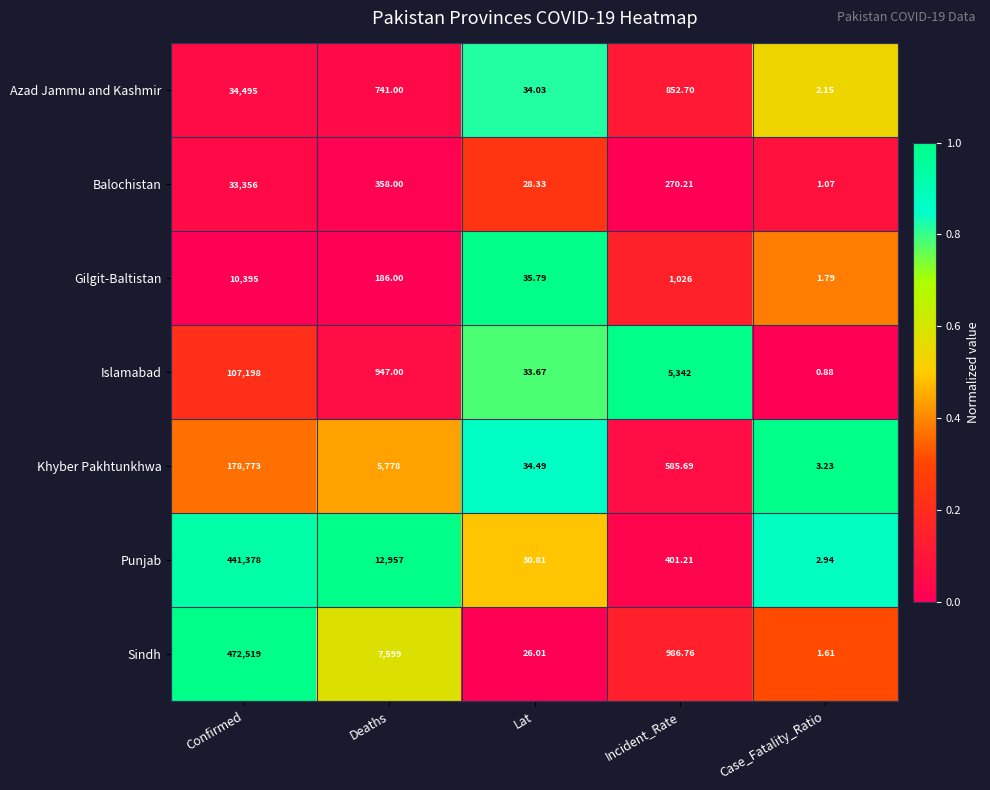

Which series has the largest range (max minus min)?

Sindh